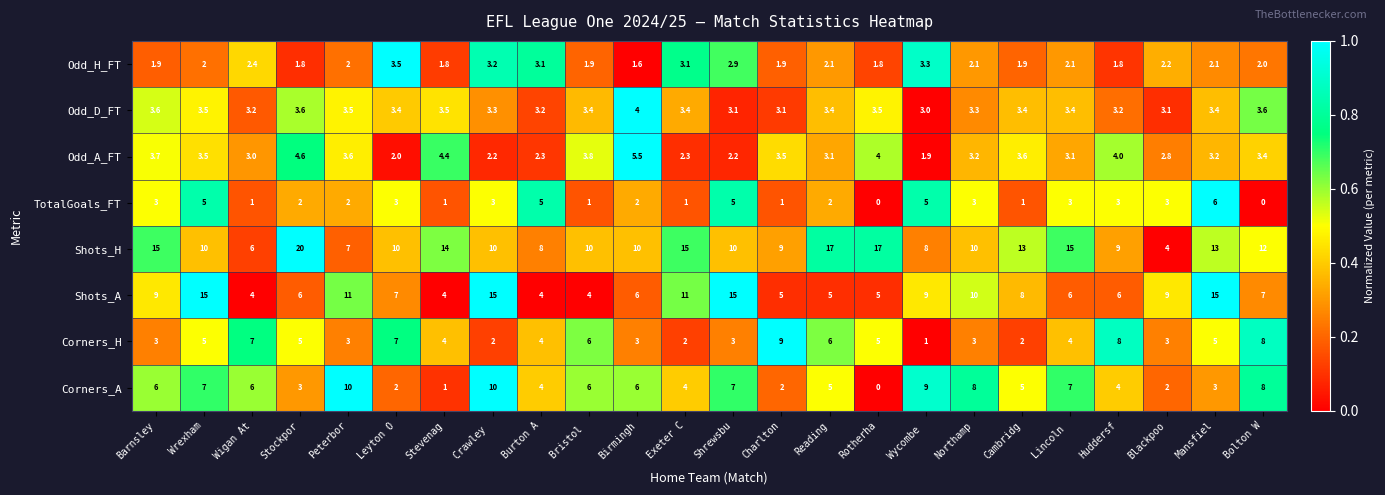

True or false: Corners_A has a value of 8.9 at Reading.

False